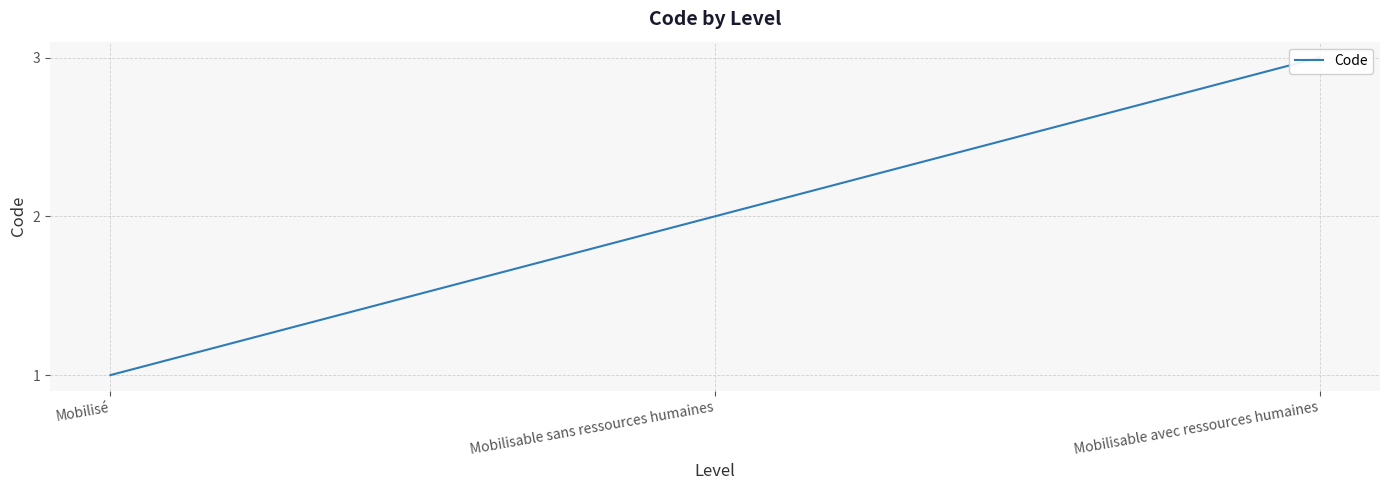

What is the sum of the values at Mobilisable sans ressources humaines and Mobilisé?

3